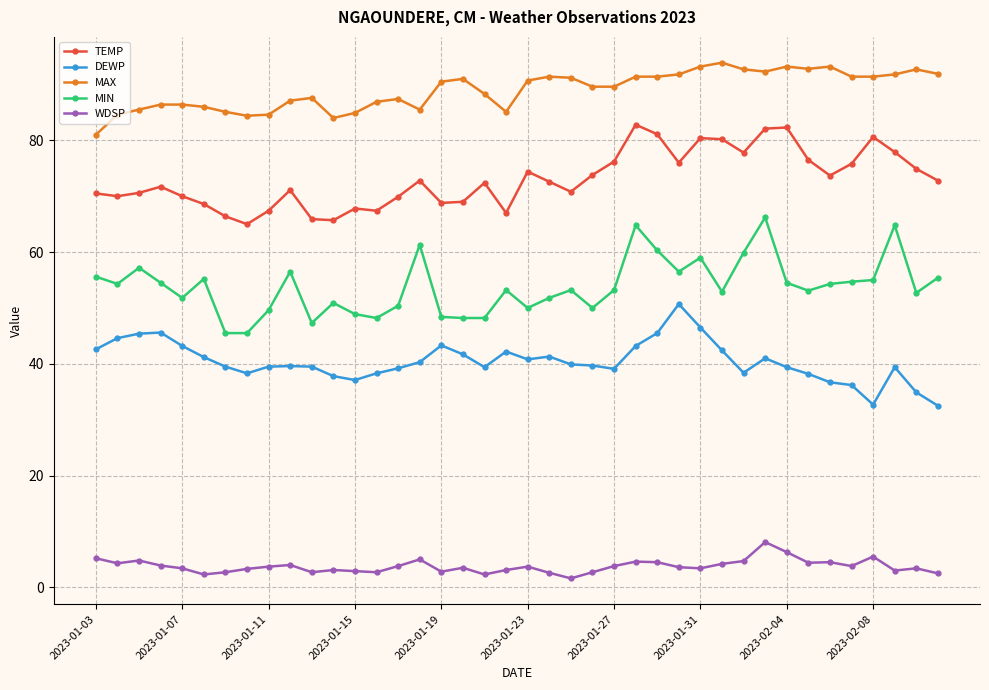

Rank the series by their maximum value, from lowest to highest.

WDSP, DEWP, MIN, TEMP, MAX